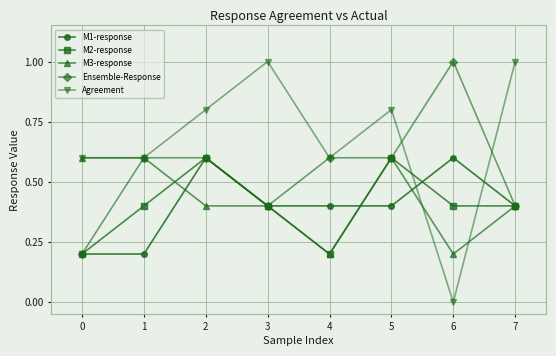

How many interior local peaks does the Agreement series have?

2